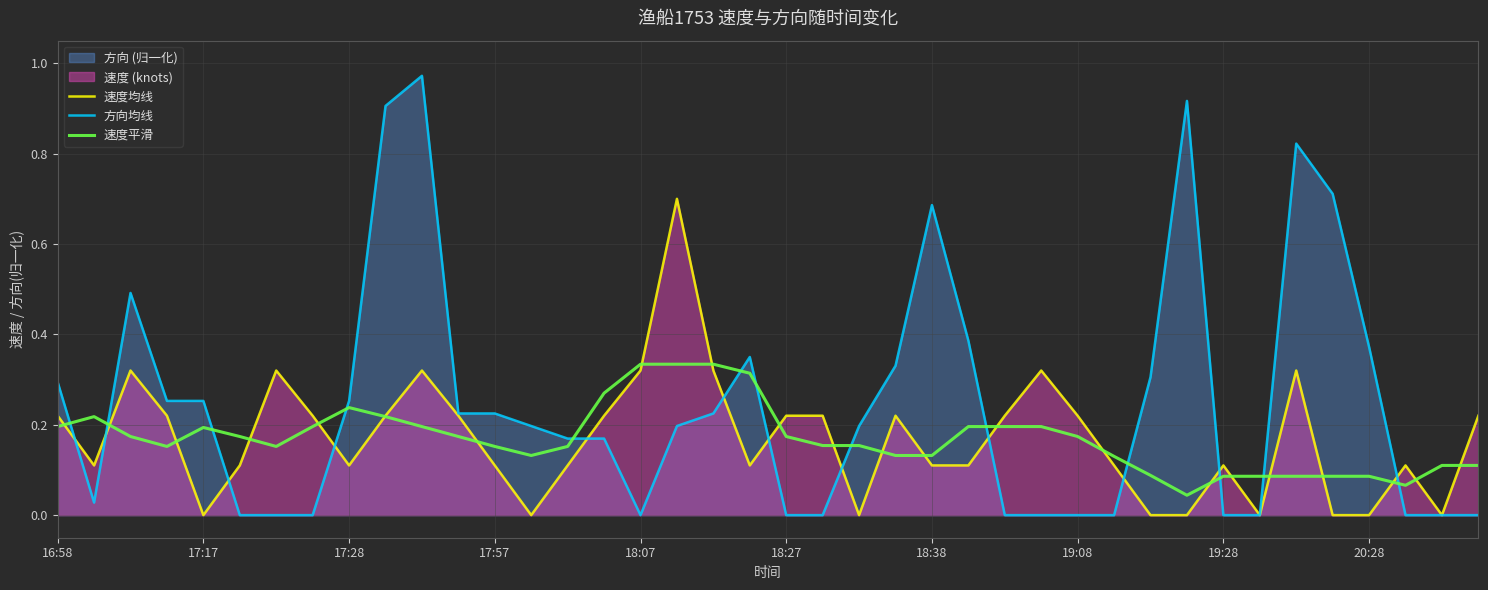

At 35, list the series in order from largest to smallest.

方向均线, 速度平滑, 速度均线